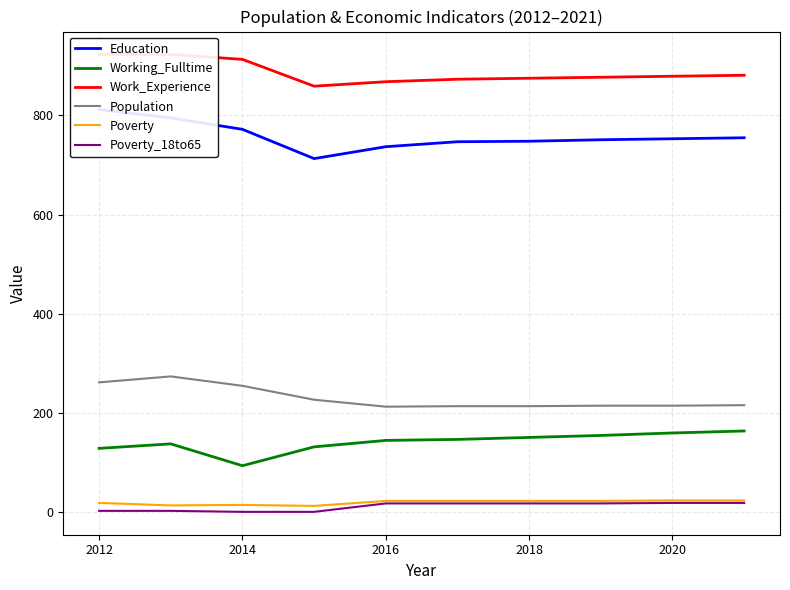

What is the value of the Working_Fulltime point at the 3rd from the left?

94